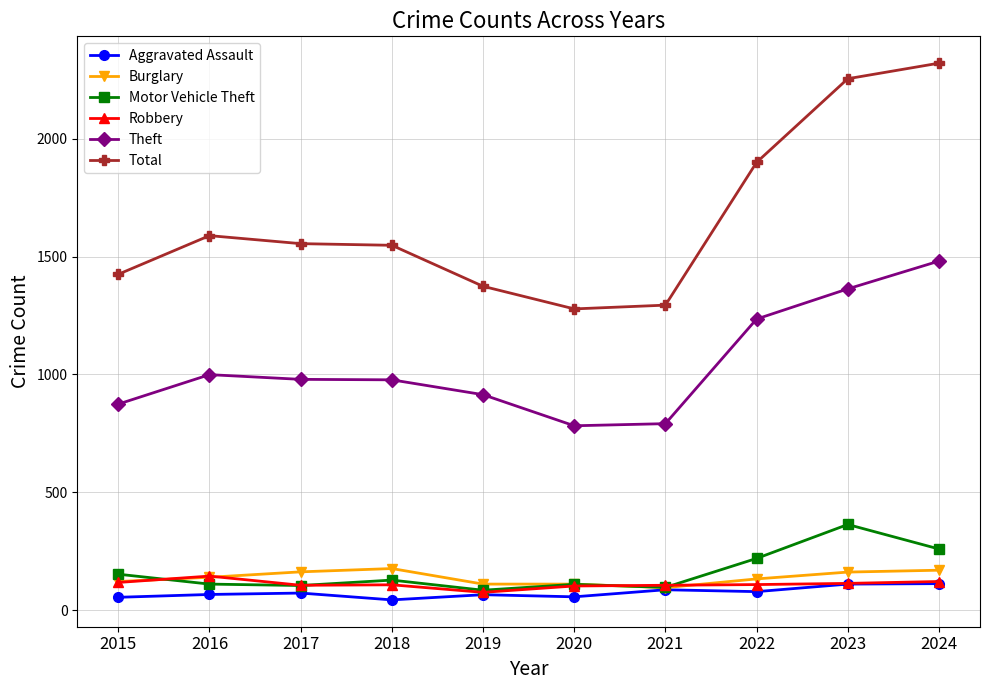

Where does the Robbery series first go above 108?

2015